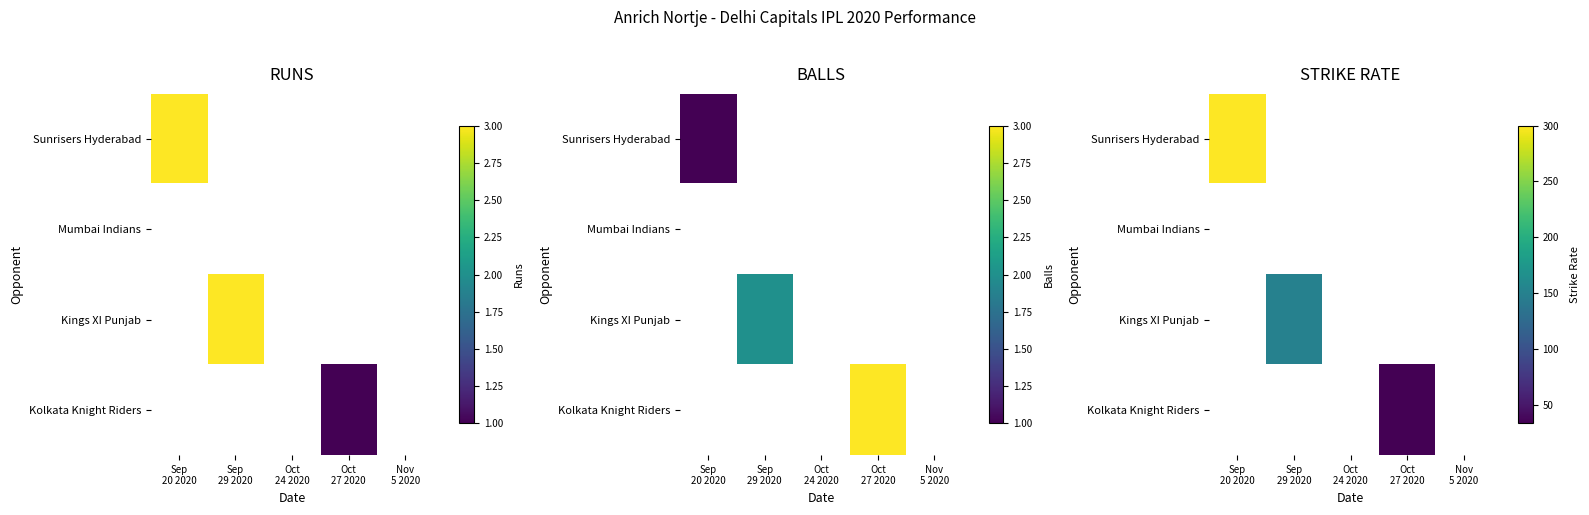

Rank the series by their maximum value, from highest to lowest.

Sunrisers Hyderabad, Kings XI Punjab, Kolkata Knight Riders, Mumbai Indians